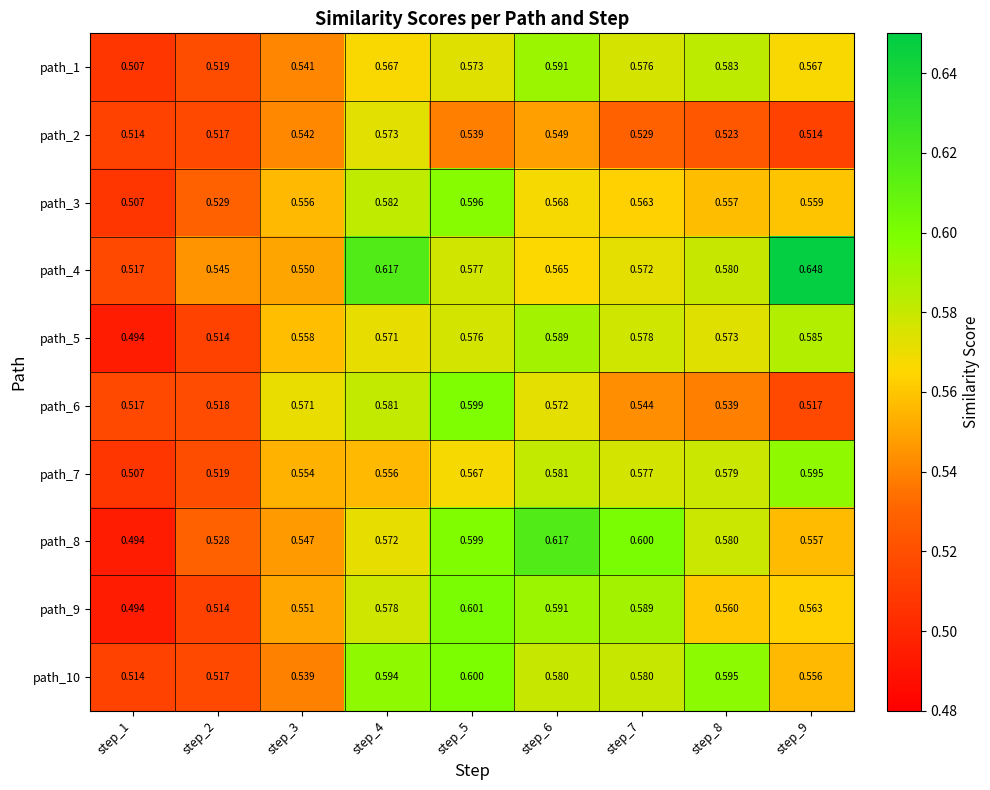

Which series has the widest spread of values?

path_4